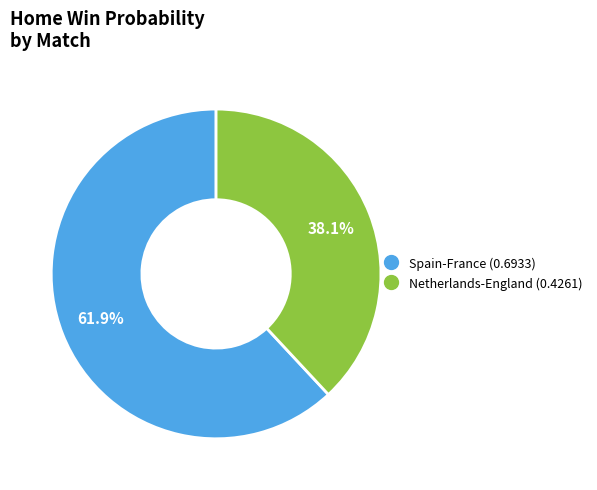

To the nearest percent, what is the difference between the Spain-France and Netherlands-England slice percentages?

24%